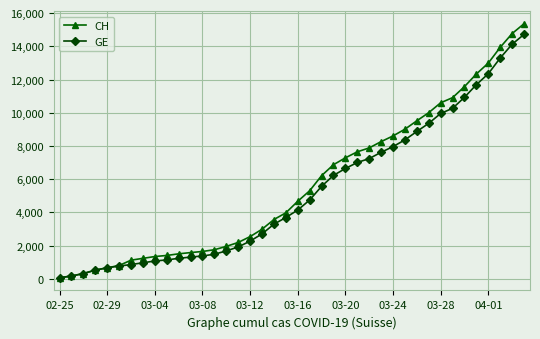

At how many categories does at least one series exceed 11400?

6